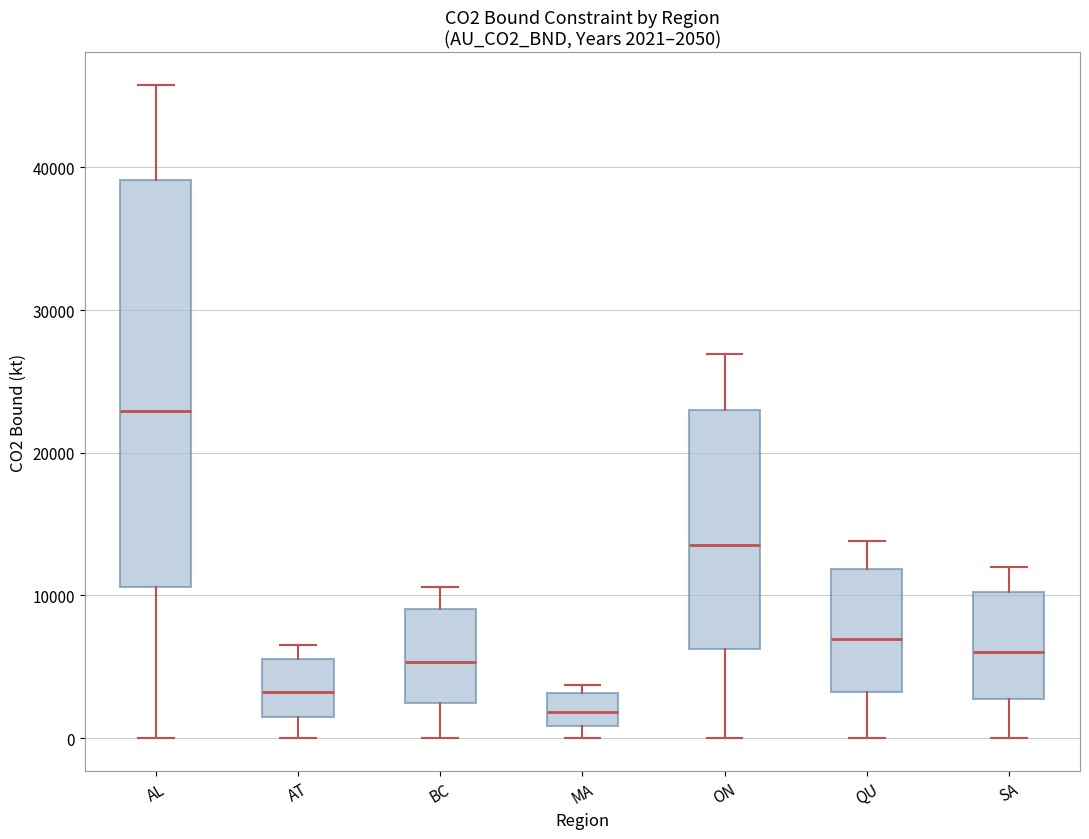

Which box's median line is the lowest?

MA